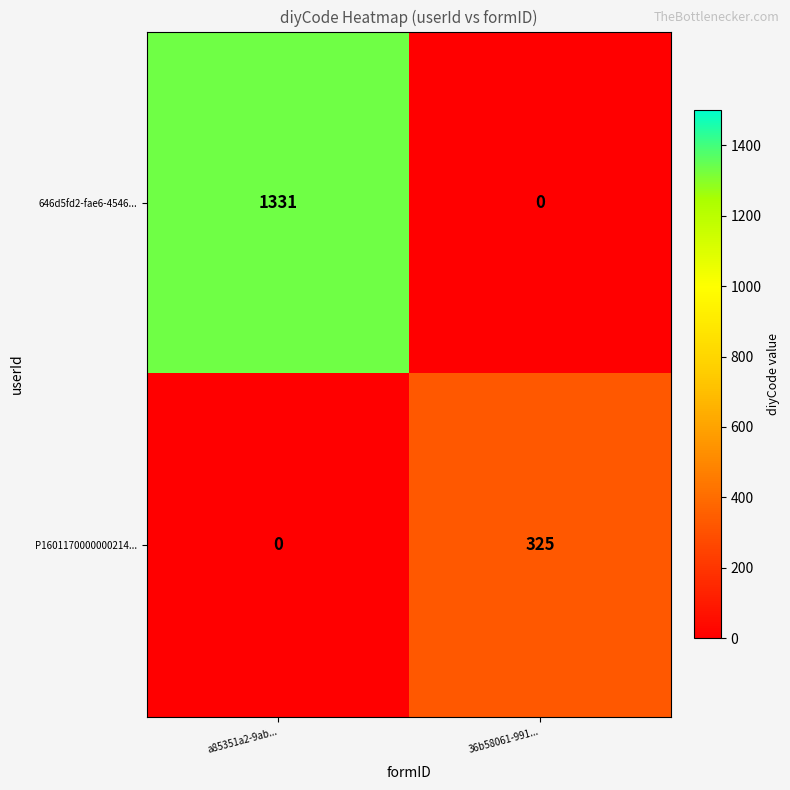

What is the sum of all P1601170000000214... values?

325